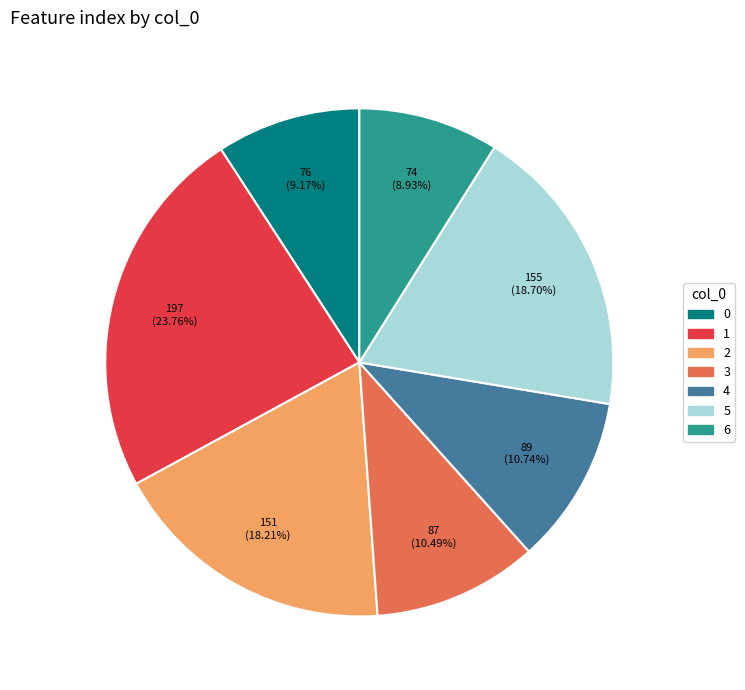

What is the ratio of the value at 0 to the value at 5?

0.5